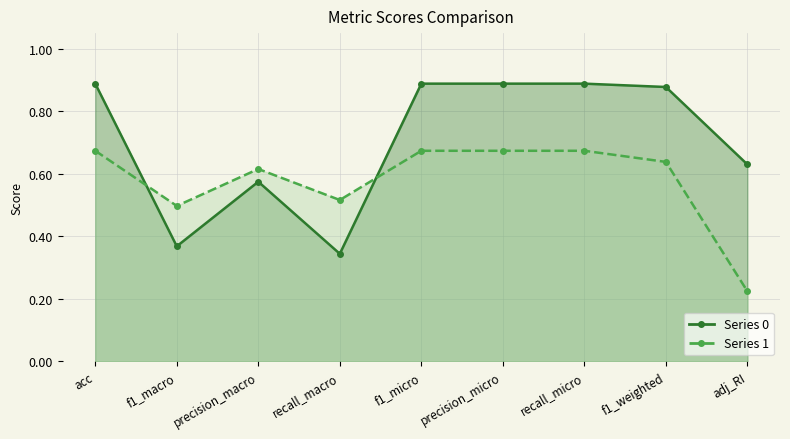

At which category is the sum across all series the highest?

acc